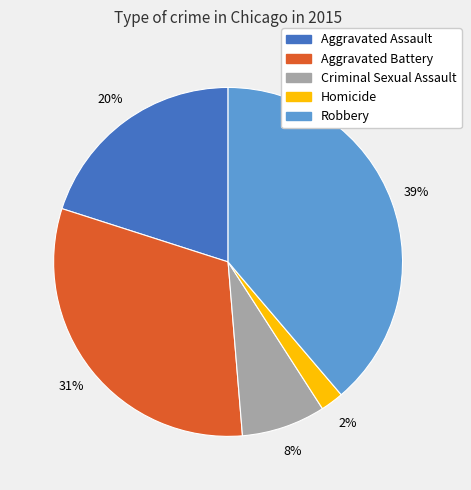

The Homicide slice represents 2% of the pie. True or false?

True